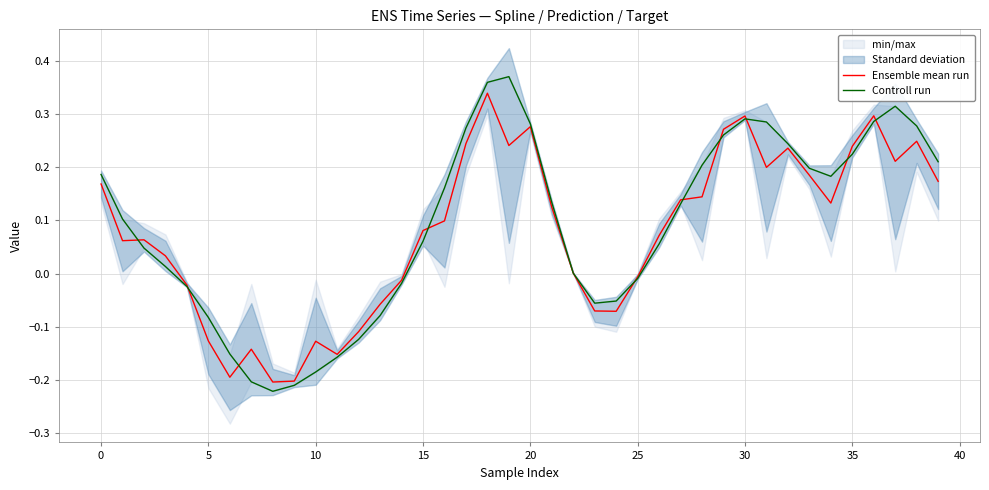

Rank the series at 26 from lowest to highest value.

Controll run, Ensemble mean run